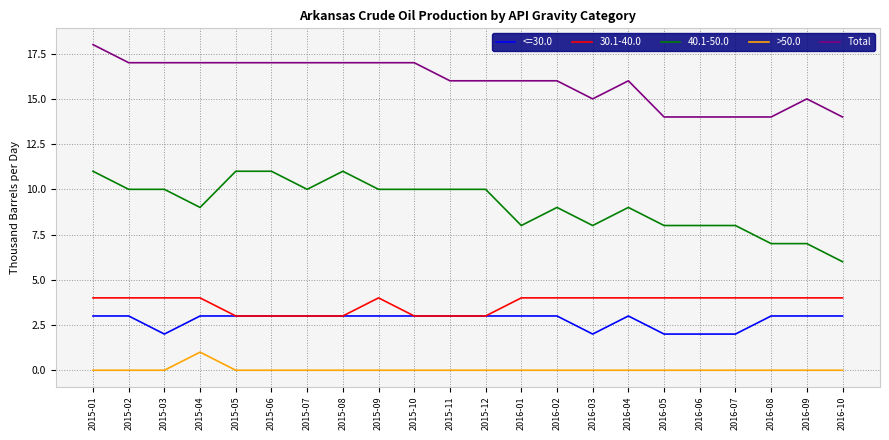

What is the greatest value displayed?

18